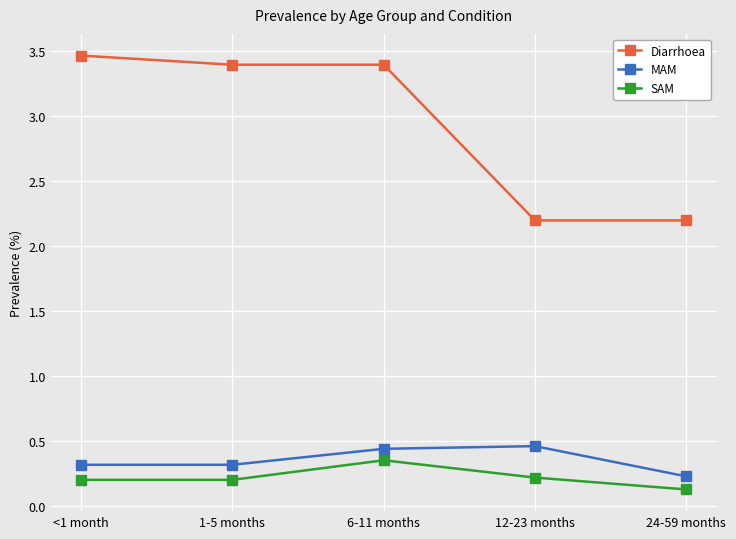

True or false: MAM has more than 0 points higher than both neighbors.

True